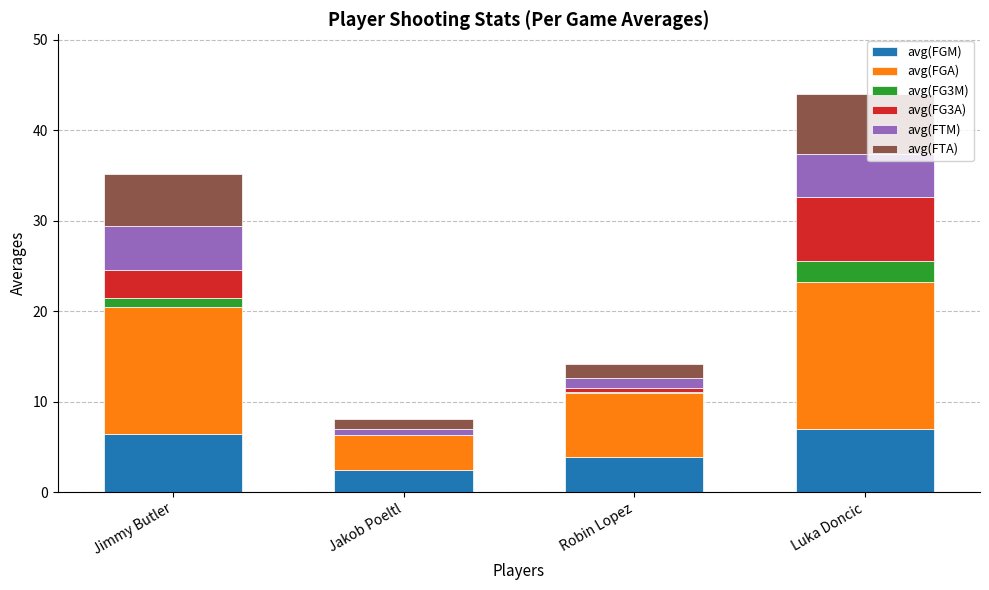

How many data points does each series have?

4